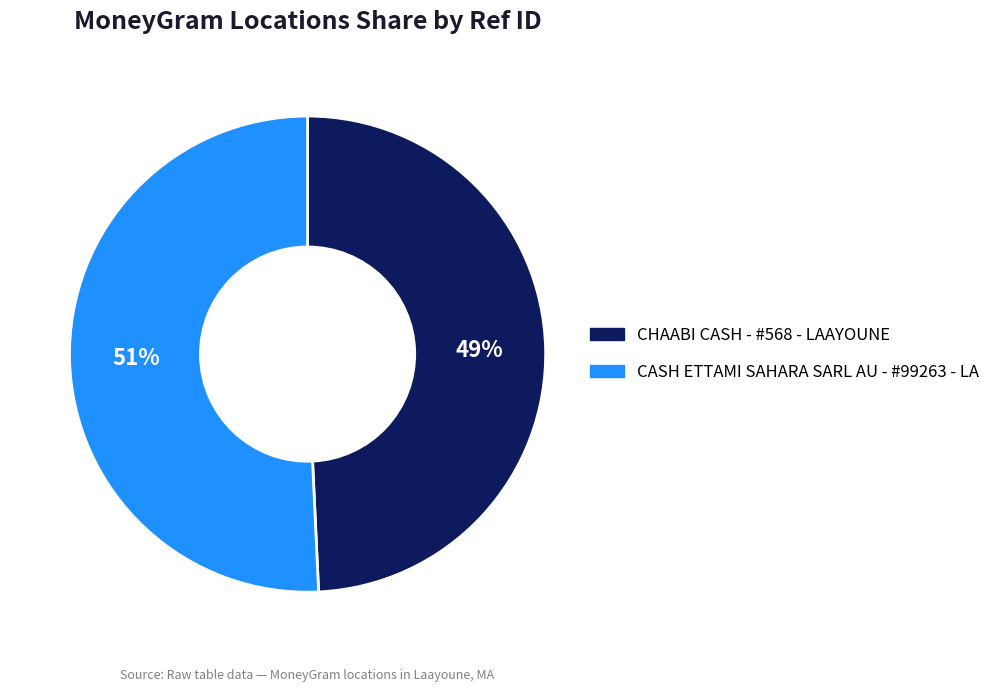

To the nearest percent, what percentage of the pie is CASH ETTAMI SAHARA SARL AU - #99263 - LA?

51%